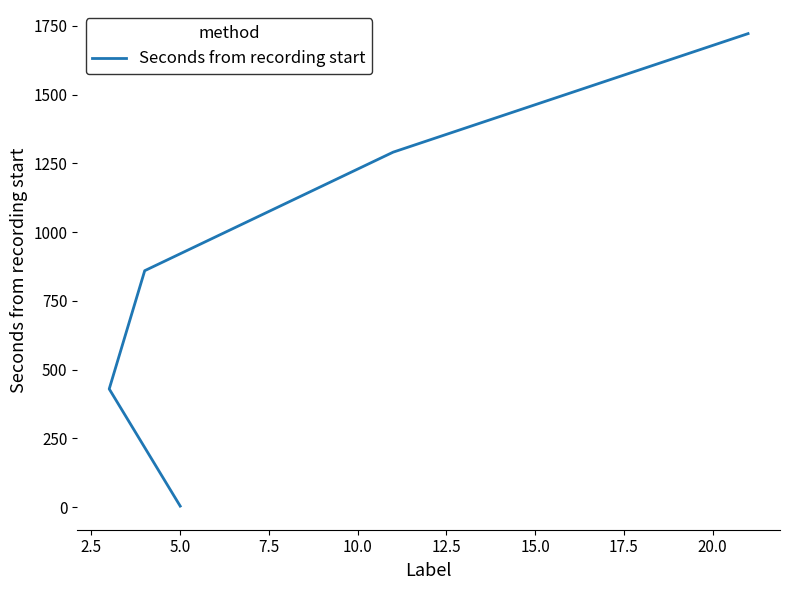

Reading left to right, what are all the values shown in this chart?

4.0	430.0	860.0	1291.0	1722.0